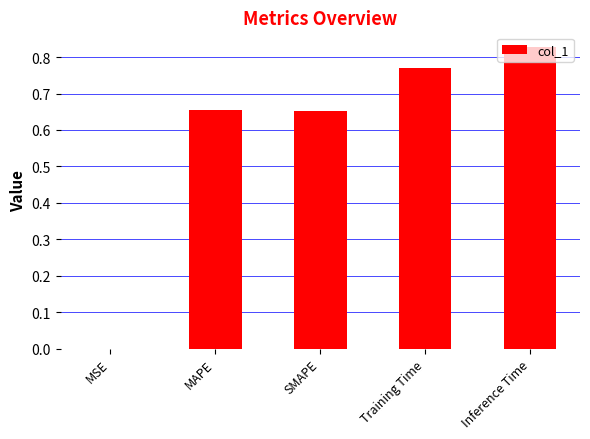

The chart shows a value of 0.0 at MSE. True or false?

True